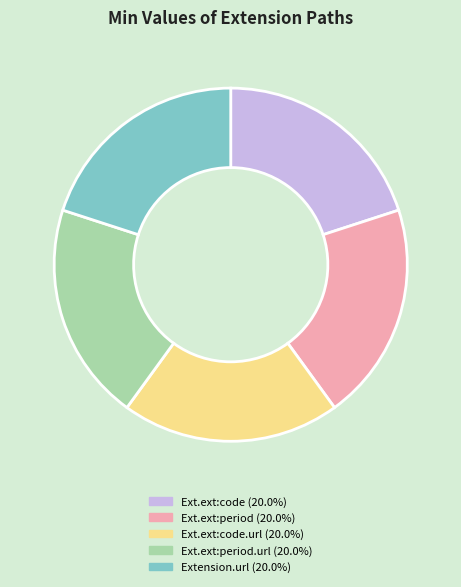

Is there any slice that represents more than half of the pie?

No